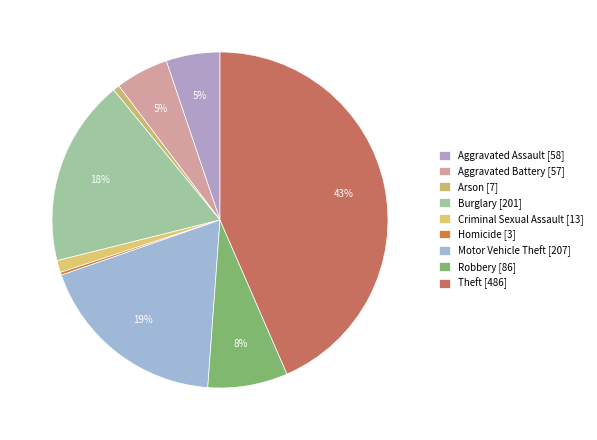

How many slices are in this pie chart?

9